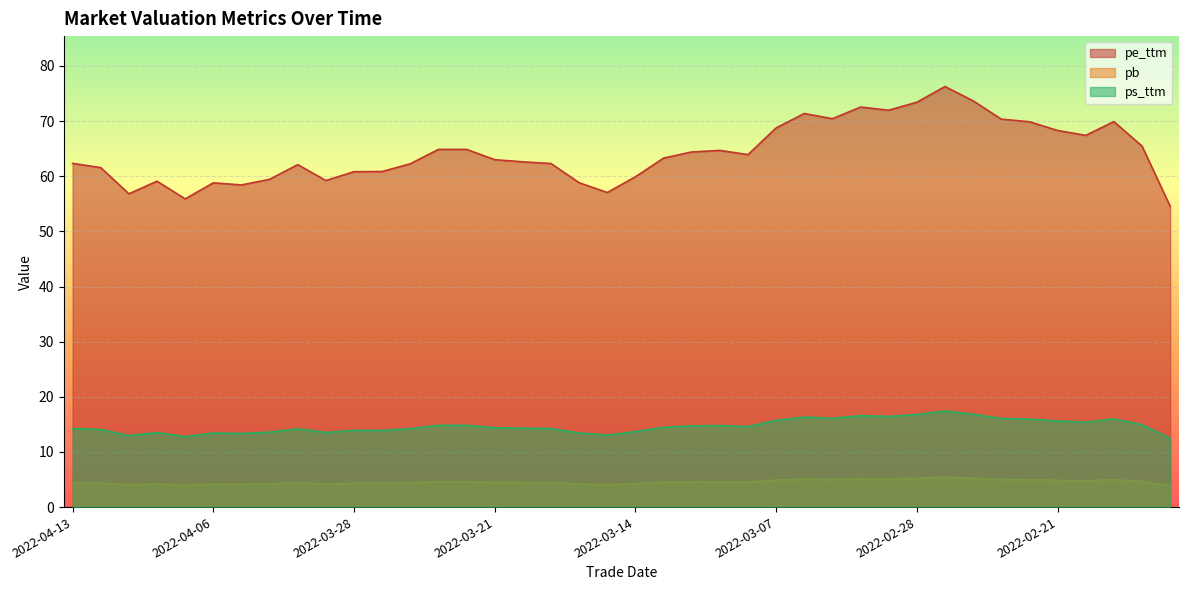

Where is the first local minimum for pb?

2022-04-11